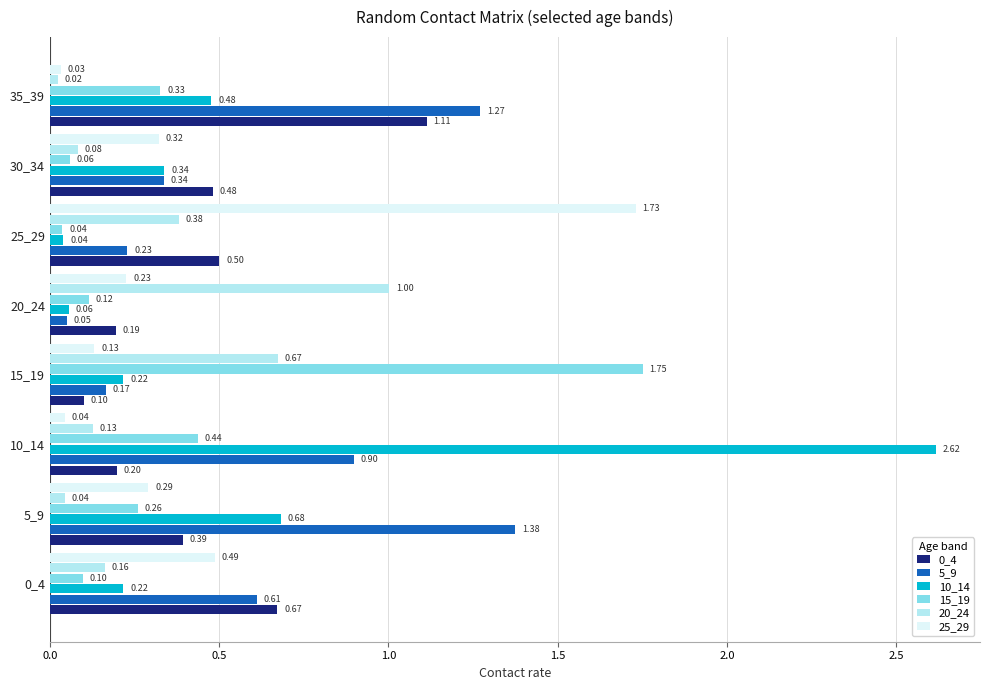

Is the value of 0_4 at 5_9 greater than the value of 25_29 at 25_29?

No